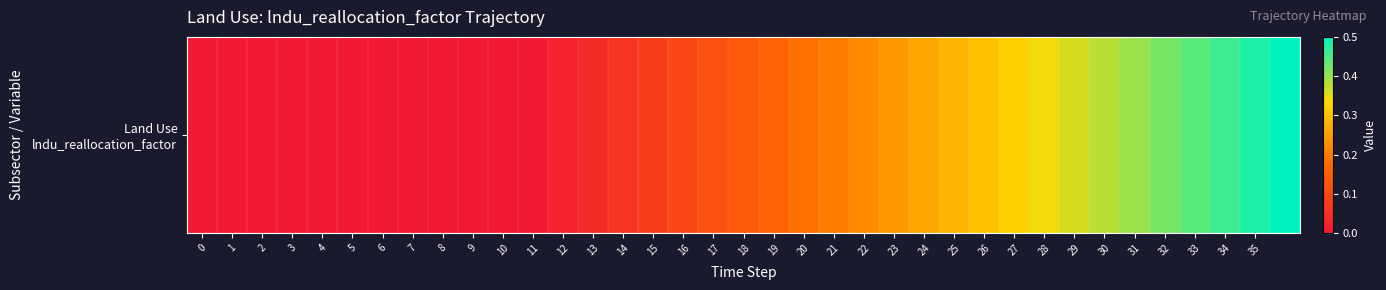

The chart shows a value of 0.0 at 0. True or false?

True